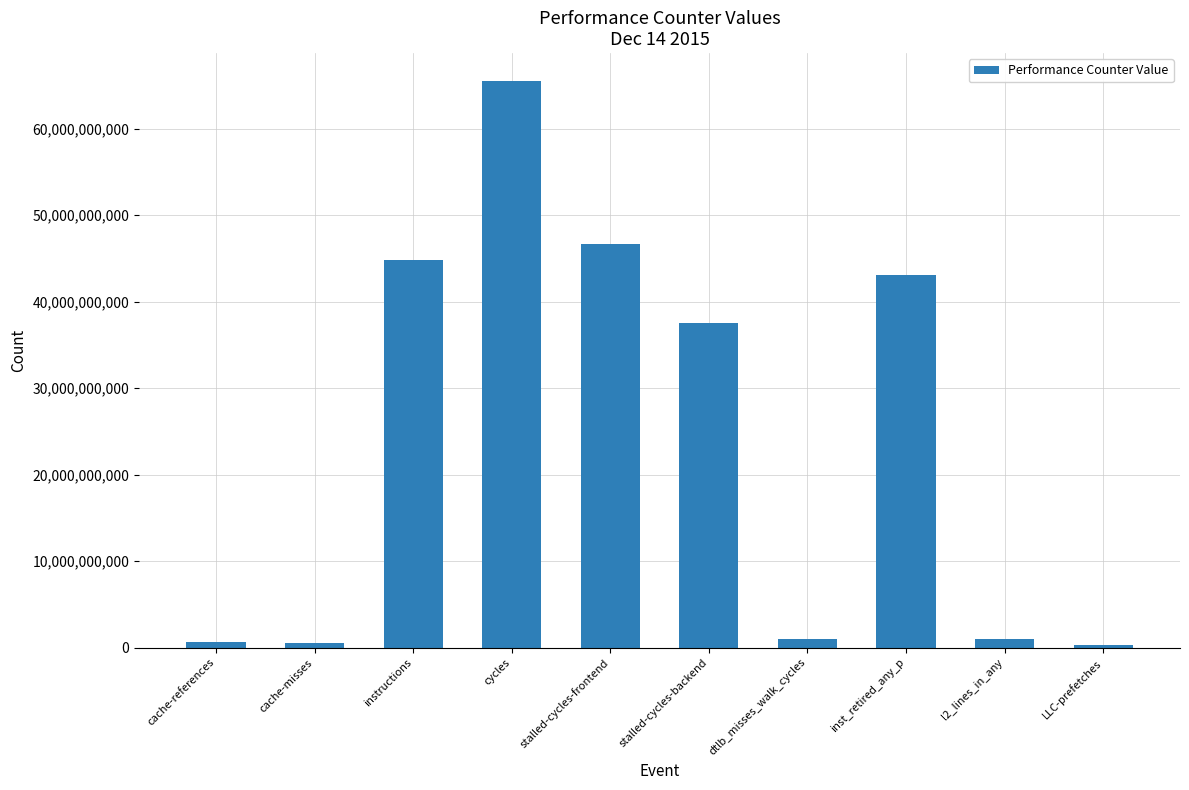

What is the label of the 3rd bar from the left?

instructions